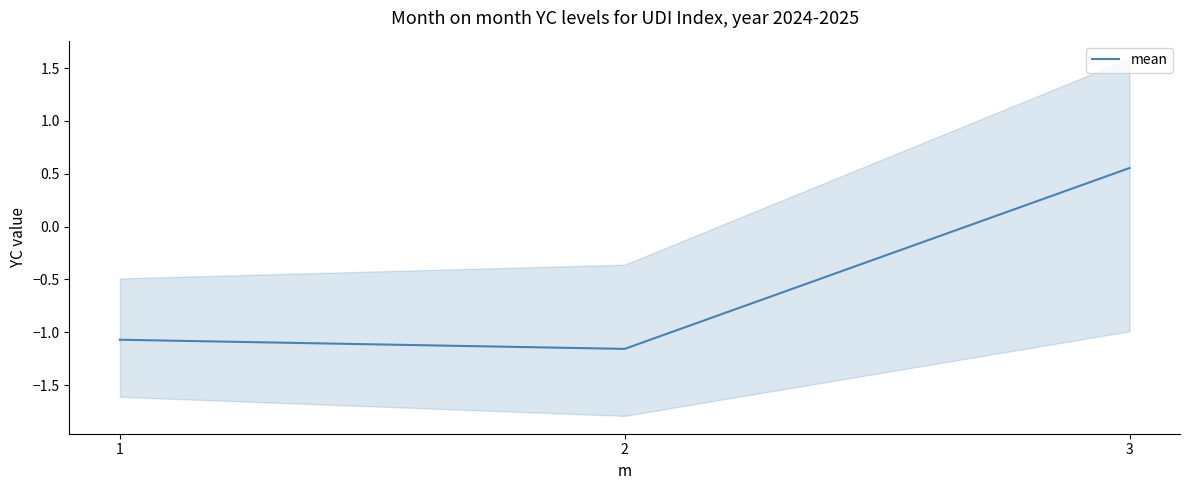

Which label corresponds to the largest value in the chart?

3